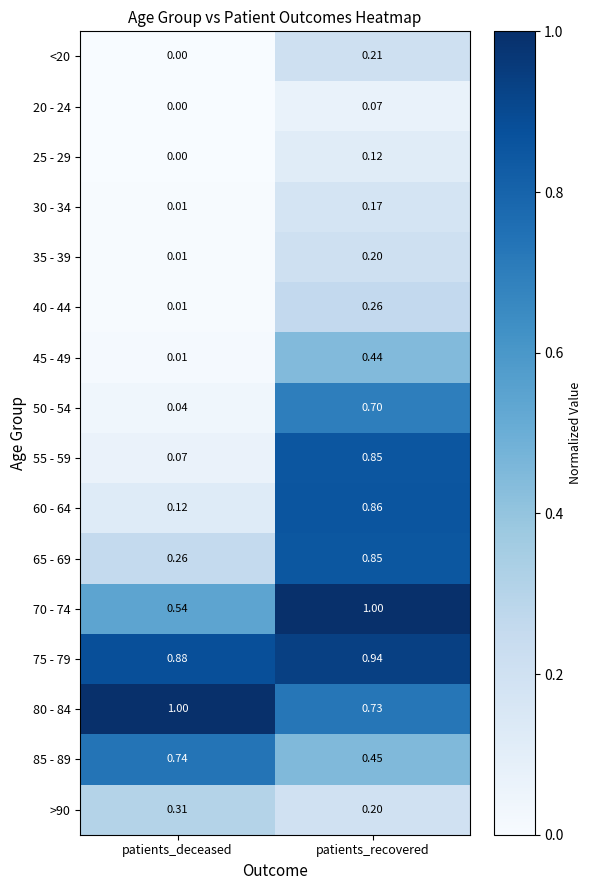

Where is 65 - 69 nearest to the value 0?

patients_deceased